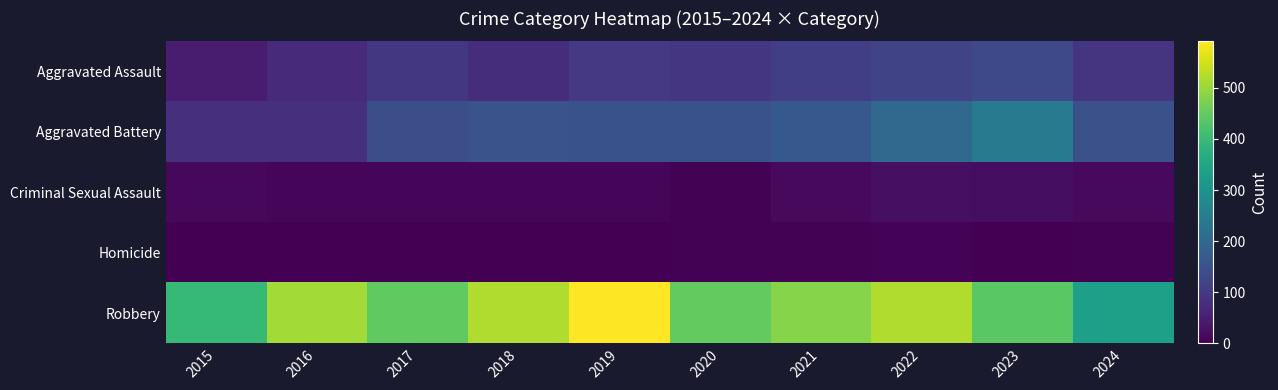

What is the greatest value displayed?

591